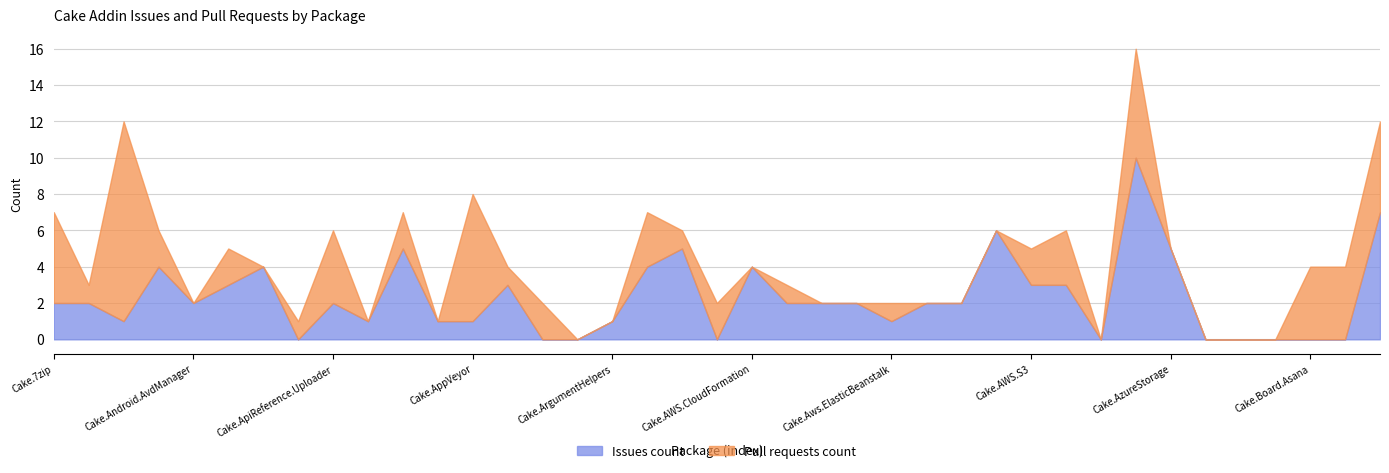

Count the Issues count values in the range 0 to 4.

33